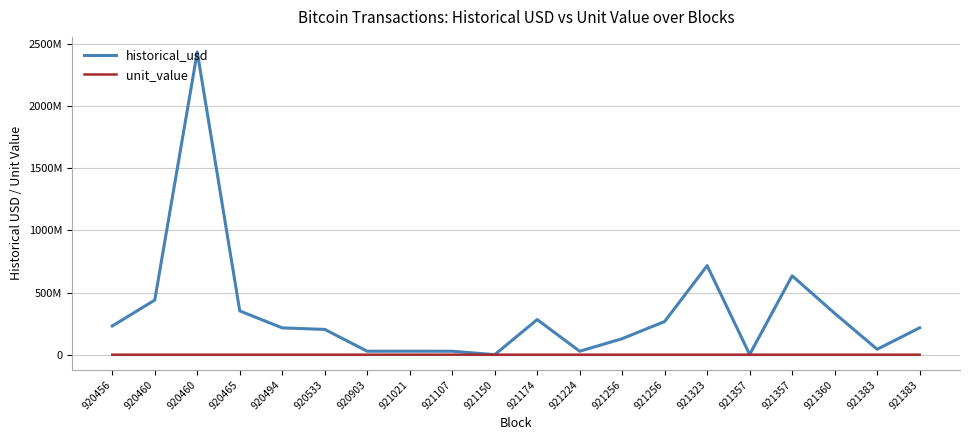

True or false: historical_usd and unit_value intersect in this chart.

False